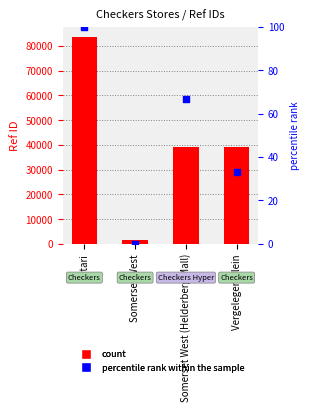

At which category is the sum across all series the highest?

Sitari